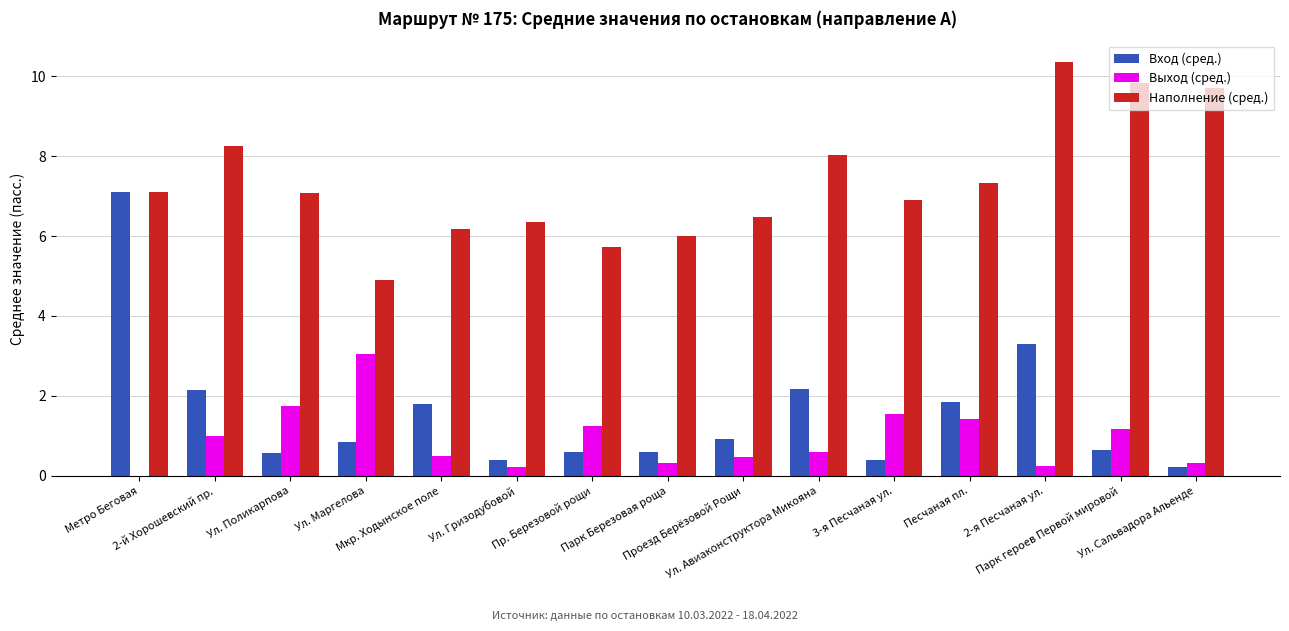

What is the sum of all Наполнение (сред.) values?

110.2